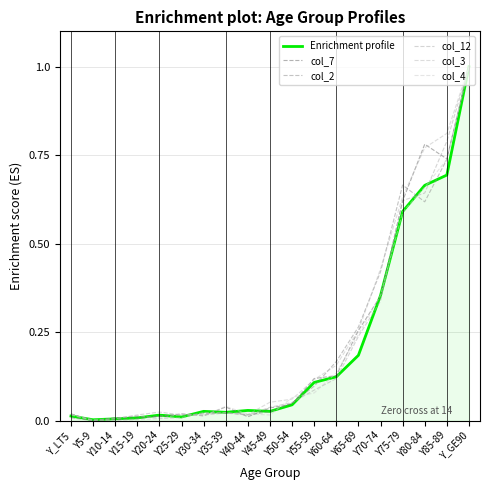

Does the chart display data point markers on the line(s)?

No